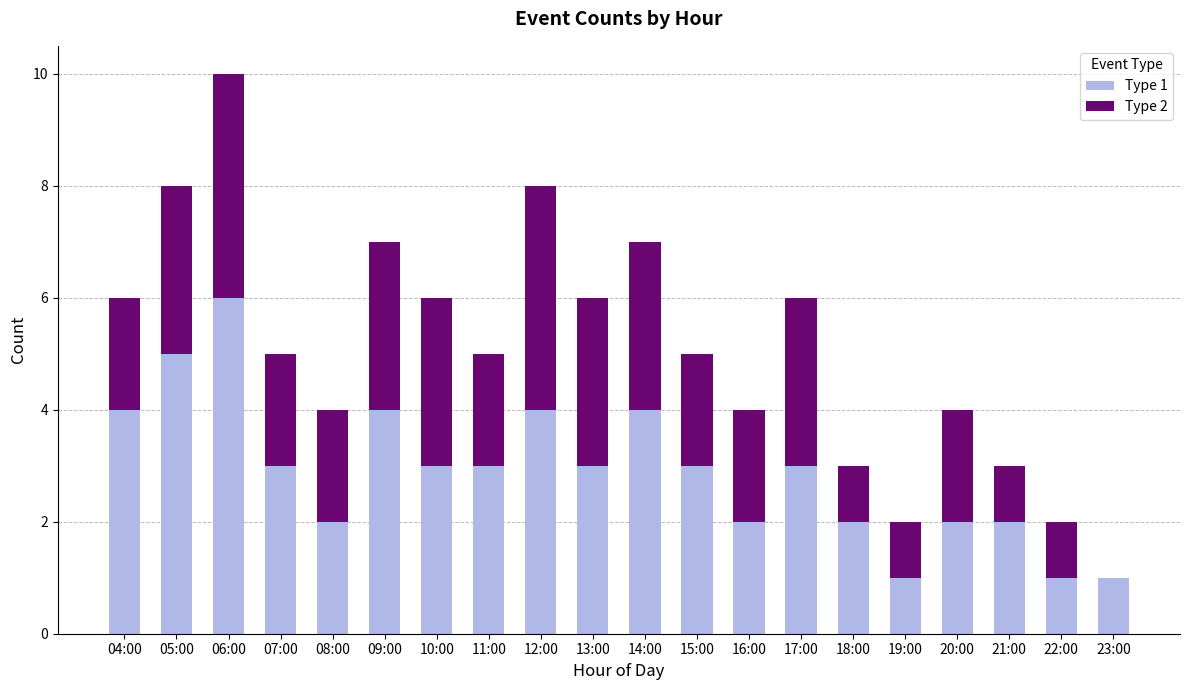

The value of Type 1 at 21:00 is 2. True or false?

True